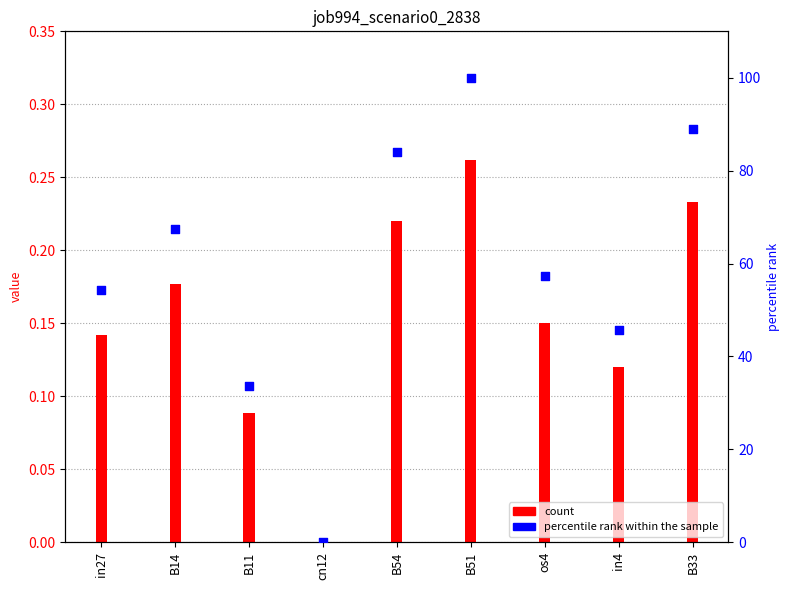

What is the total value across all series at in27?

54.4